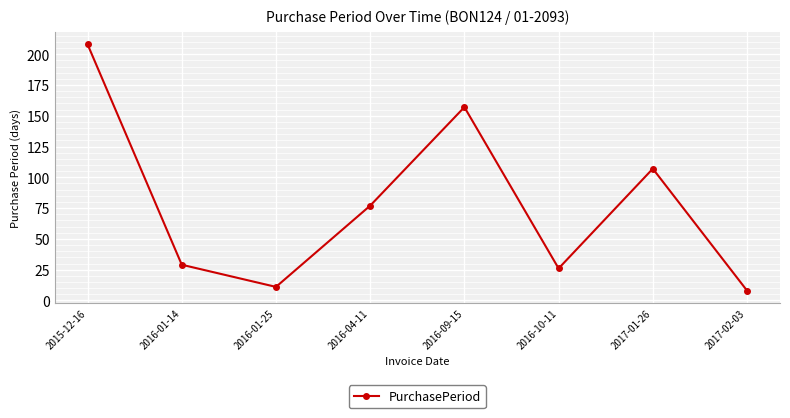

True or false: the data shows 10 at 2016-01-14.

False